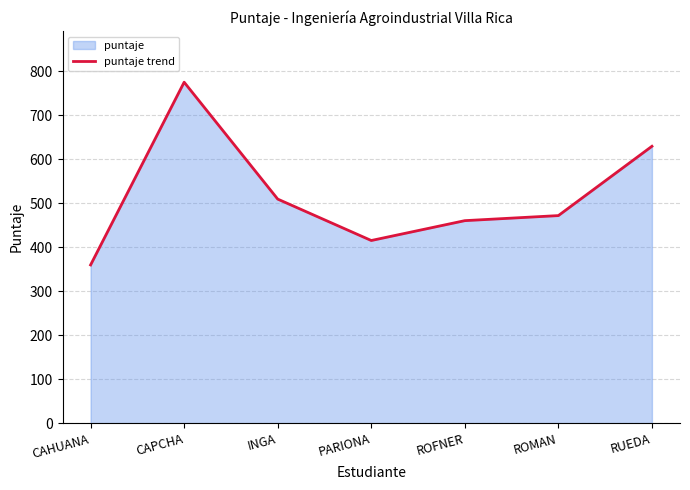

What position from the left is RUEDA?

7